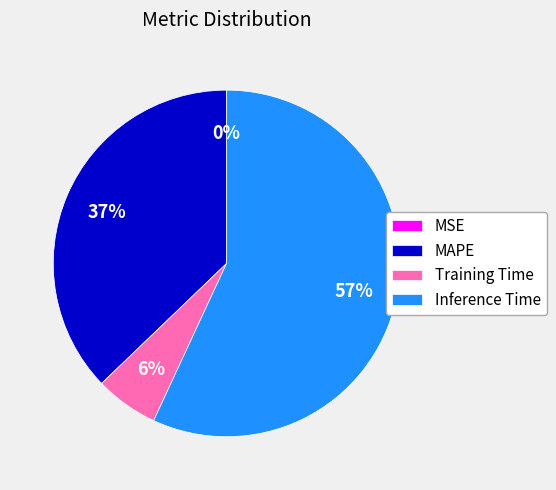

To the nearest percent, what is the combined percentage of MAPE and Inference Time?

94%